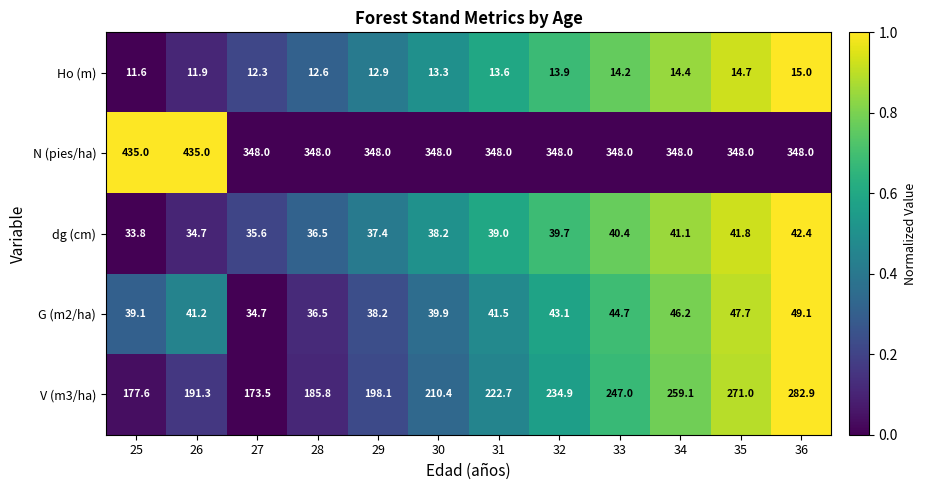

Rank the series by their maximum value, from lowest to highest.

Ho (m), dg (cm), G (m2/ha), V (m3/ha), N (pies/ha)